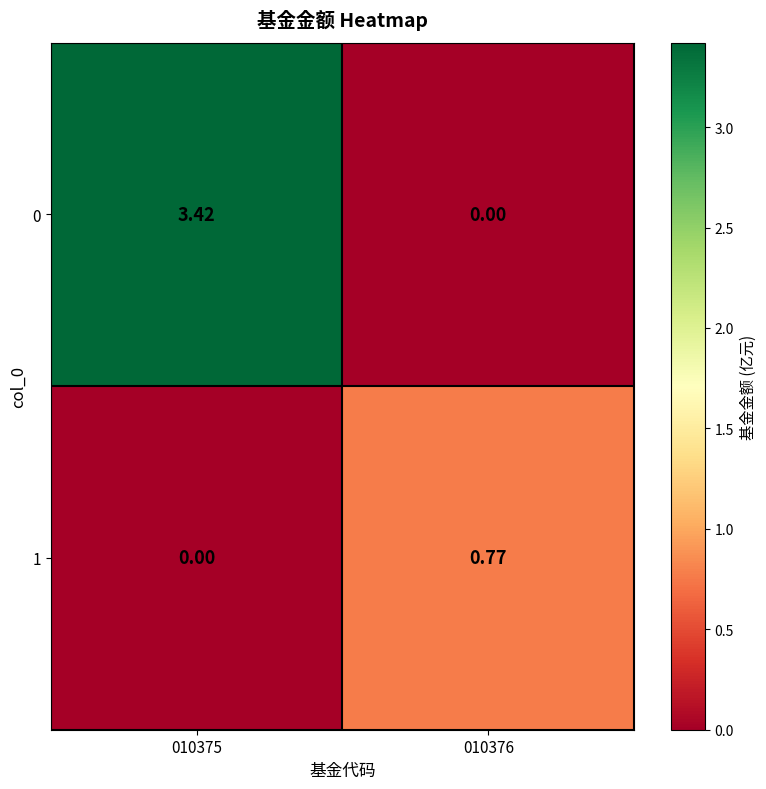

Is the value of 0 at 010375 greater than the value of 1 at 010375?

Yes